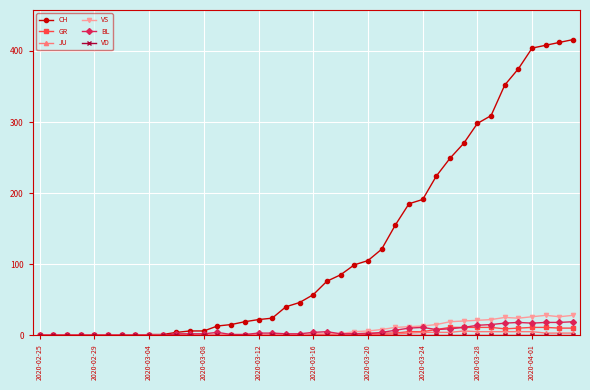

What is the greatest value displayed?

416